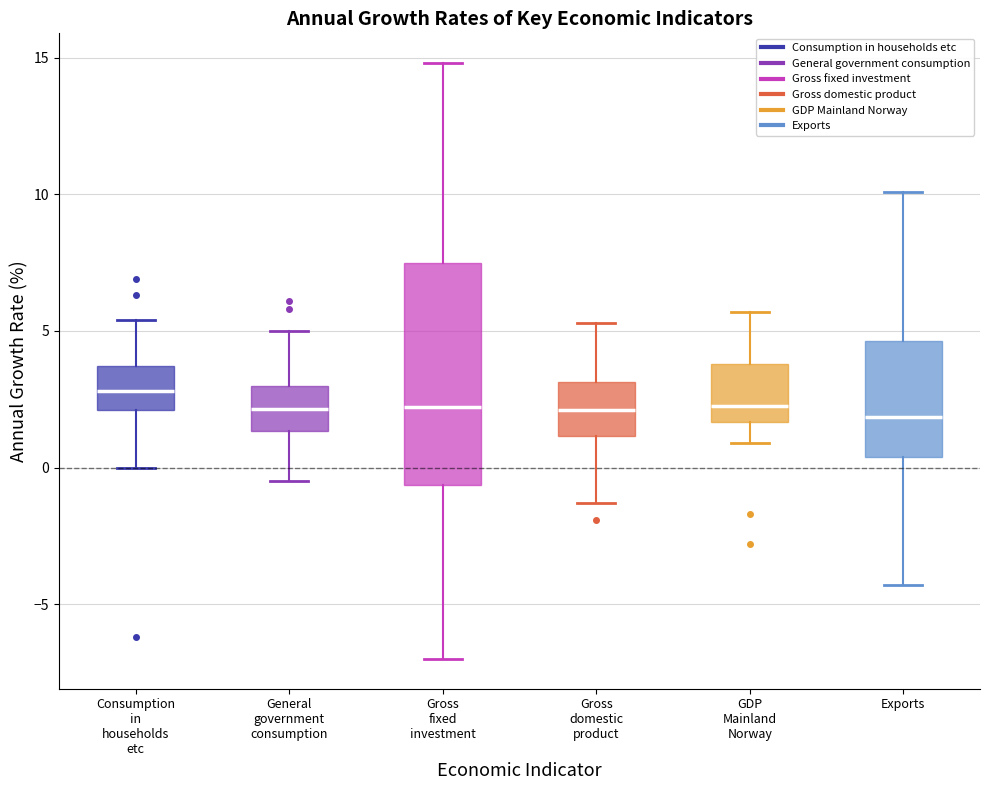

Reading left to right, read every box against the y-axis: the position of its median line, the range the box covers, and the ends of its whiskers. The values are not printed on the chart, so give them approximately, as read against the axis.

Consumption in households etc: median 3.0, box 2.0 to 3.5, whiskers 0.0 to 5.5
General government consumption: median 2.0, box 1.5 to 3.0, whiskers -0.5 to 5.0
Gross fixed investment: median 2.0, box -0.5 to 7.5, whiskers -7.0 to 15.0
Gross domestic product: median 2.0, box 1.0 to 3.0, whiskers -1.5 to 5.5
GDP Mainland Norway: median 2.5, box 1.5 to 4.0, whiskers 1.0 to 5.5
Exports: median 2.0, box 0.5 to 4.5, whiskers -4.5 to 10.0